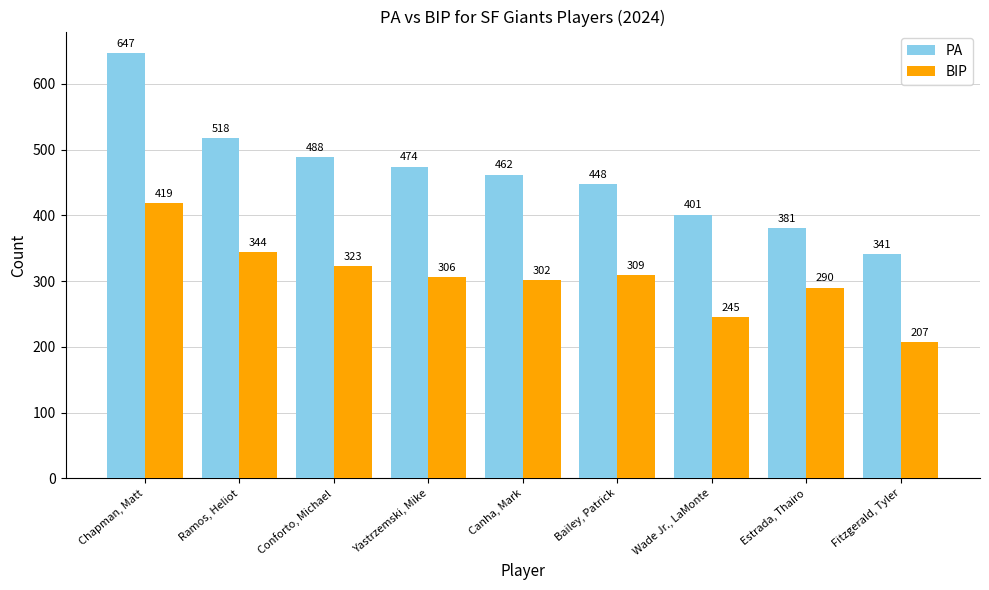

List the series in order of their overall mean, lowest first.

BIP, PA